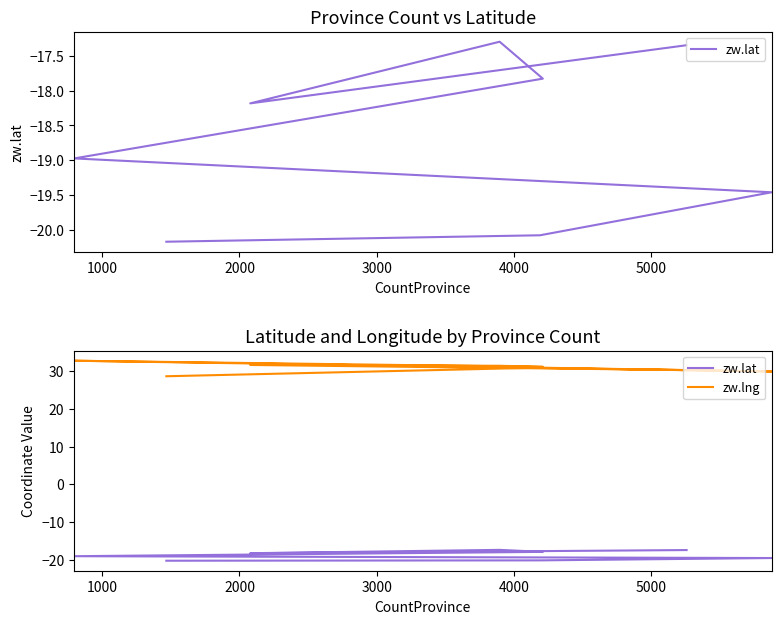

Between 1000 and 4000, which series saw the biggest shift?

zw.lng